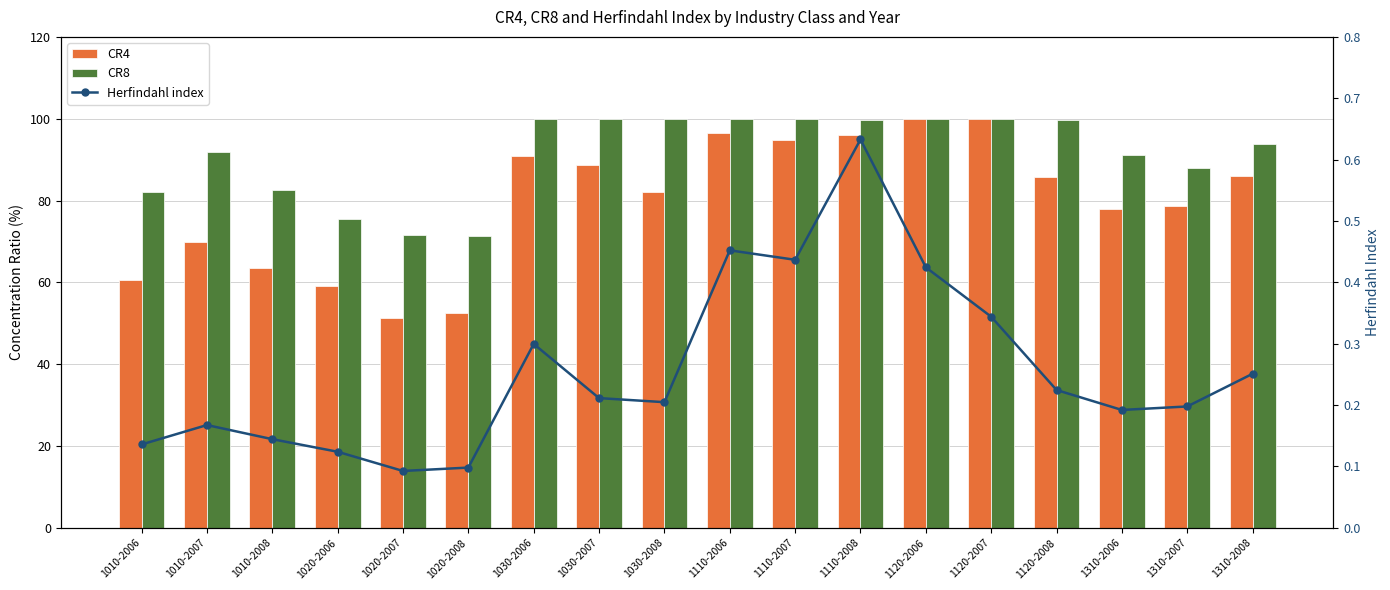

The value of CR4 at 1110-2006 is 139.3. True or false?

False